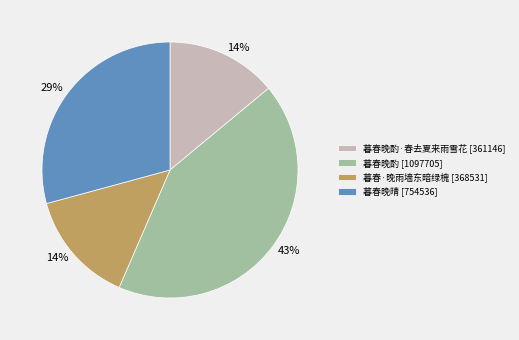

Count the number of slices in the pie.

4